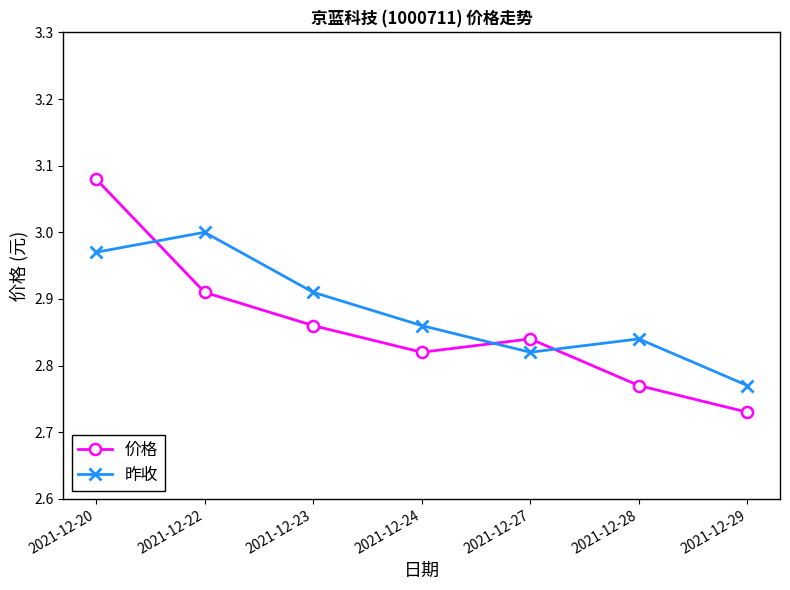

Is the value of 价格 at 2021-12-29 greater than the value of 昨收 at 2021-12-24?

No